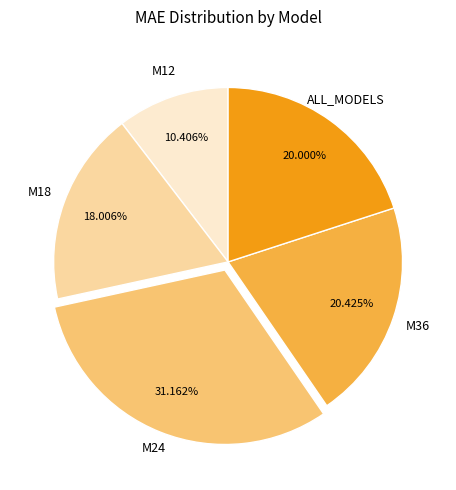

Which category has the biggest portion of the pie?

M24